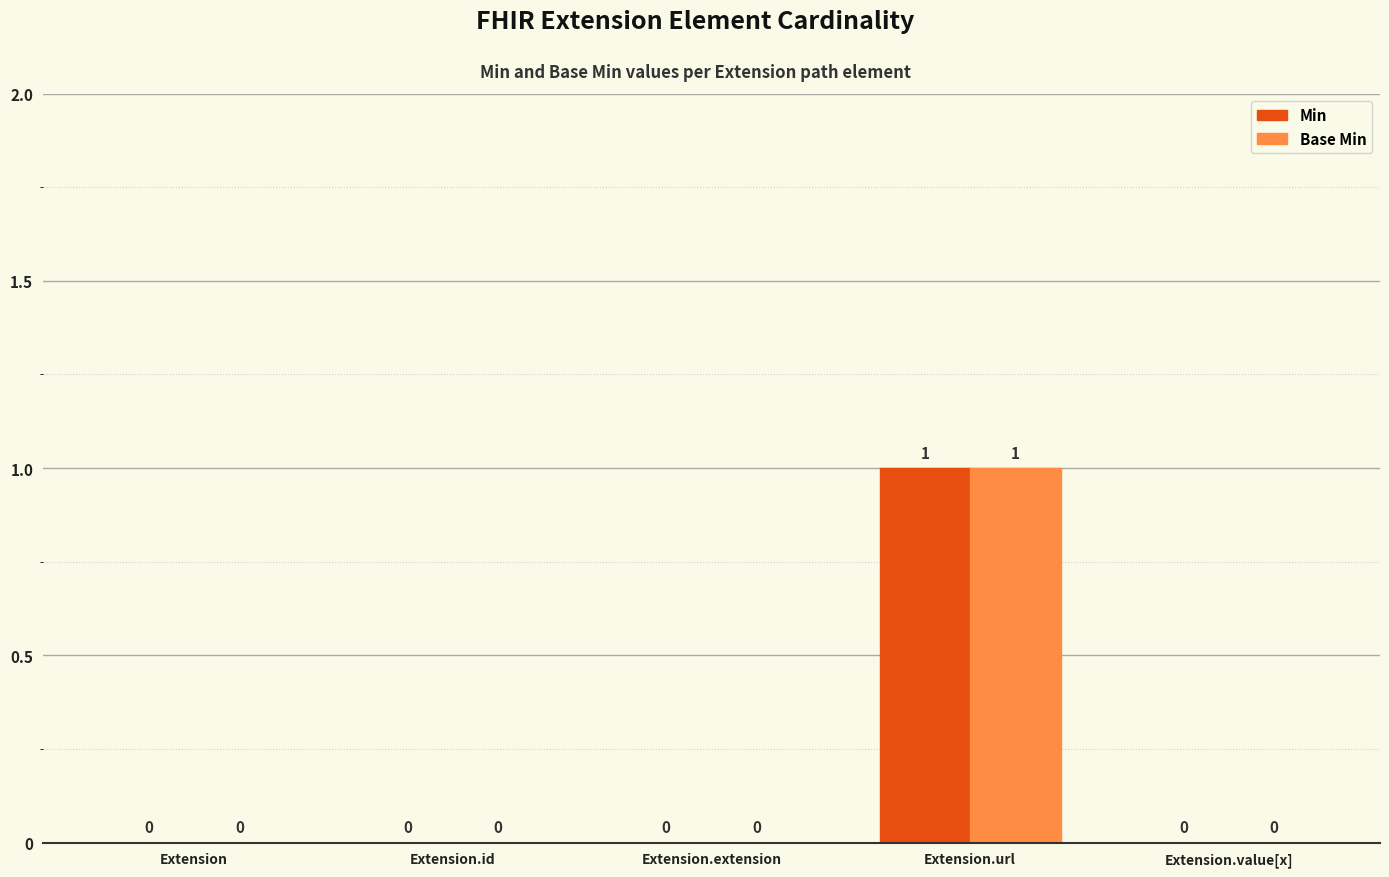

Does the chart contain stacked bars?

No